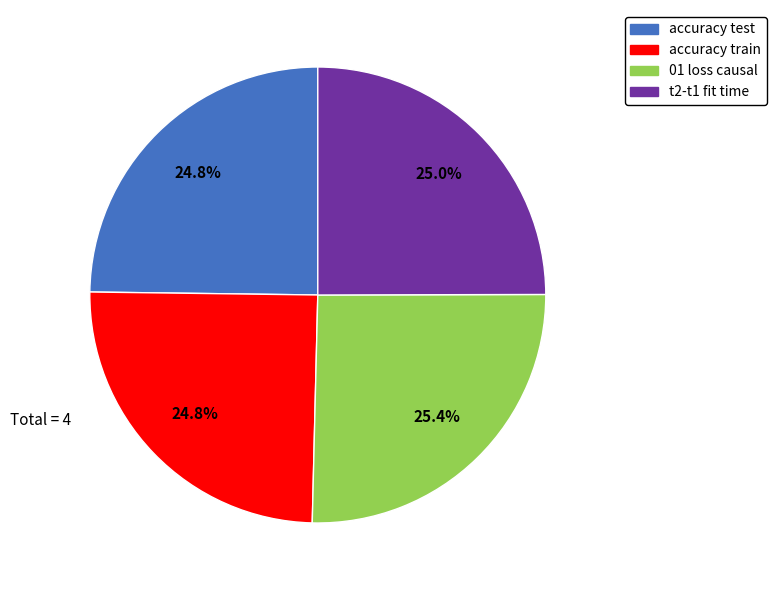

The t2-t1 fit time slice represents 25% of the pie. True or false?

True